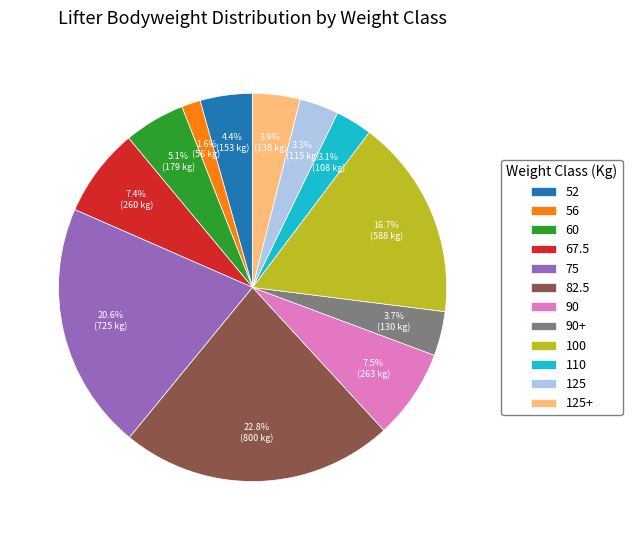

Between 56 and 75, which is larger?

75